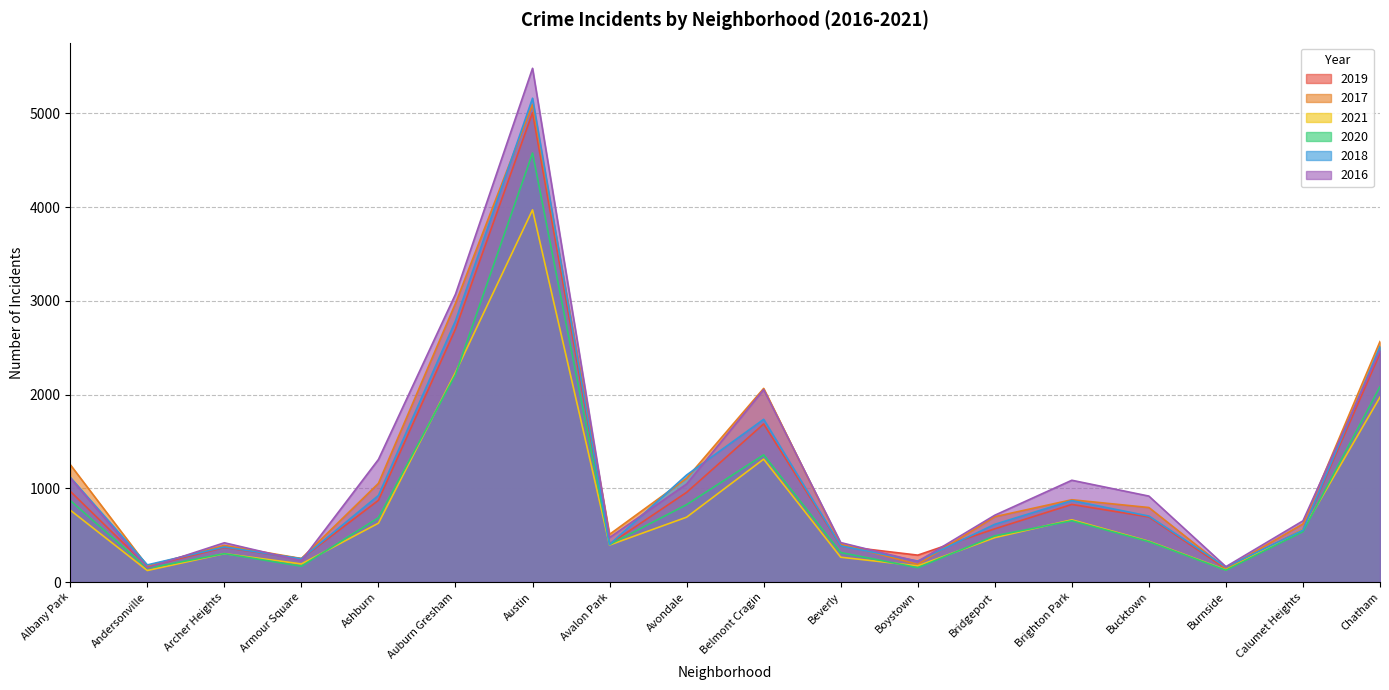

What is the lowest value of the 2017 series?

145